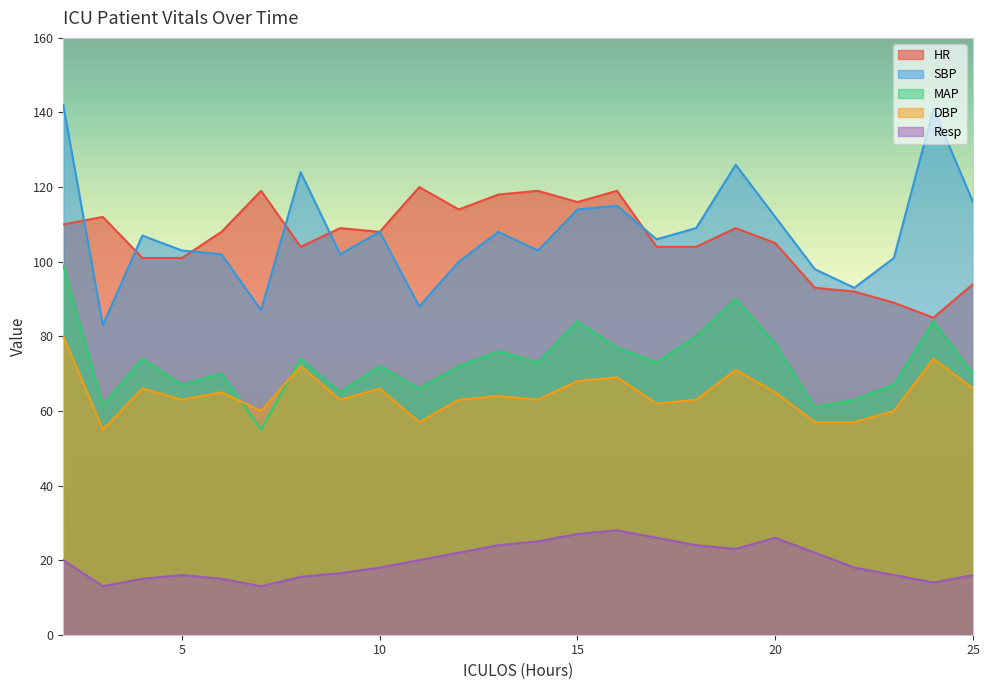

True or false: SBP and Resp intersect in this chart.

False